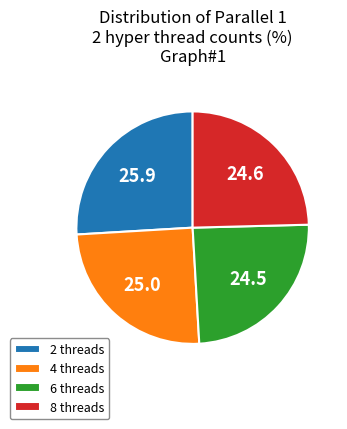

Approximately how many times larger is the value at 8 threads compared to 4 threads?

1.0